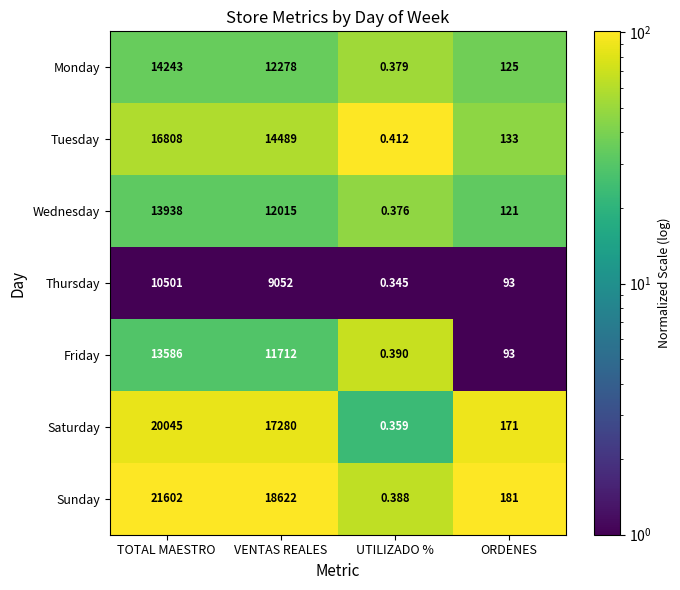

At which label does Wednesday first exceed 12015?

TOTAL MAESTRO